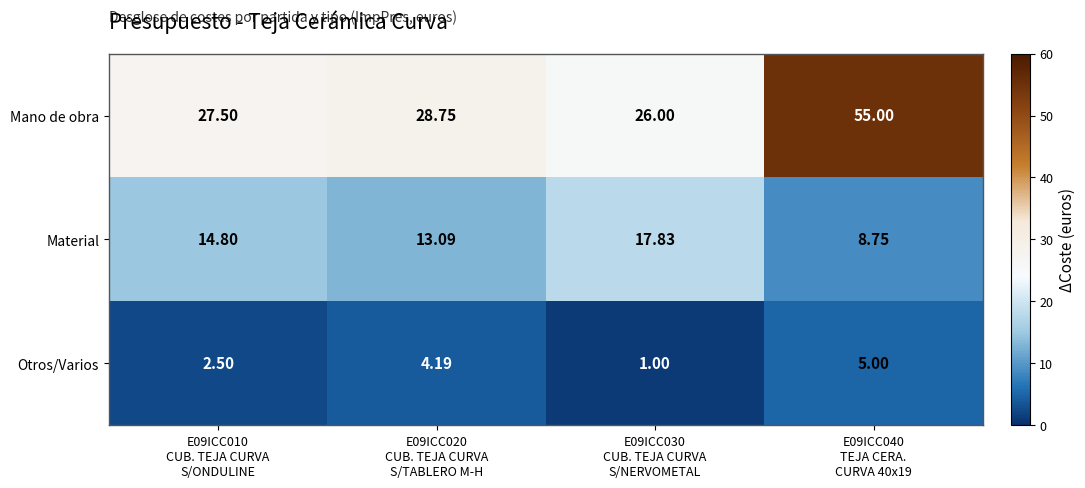

At how many categories does at least one series exceed 10?

4